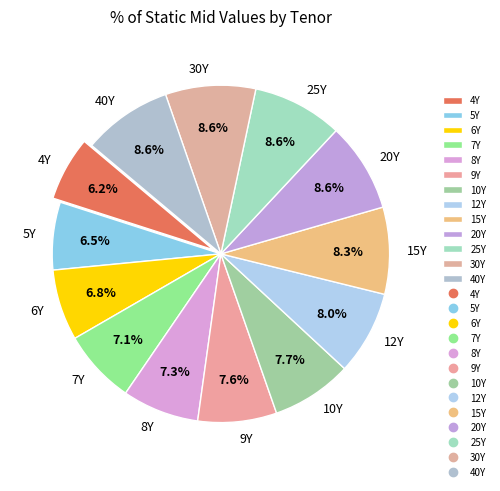

Does 4Y account for over 50% of the chart?

No